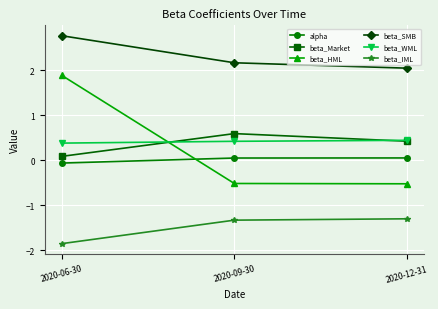

What is the approximate value of beta_WML at 2020-09-30?

0.4